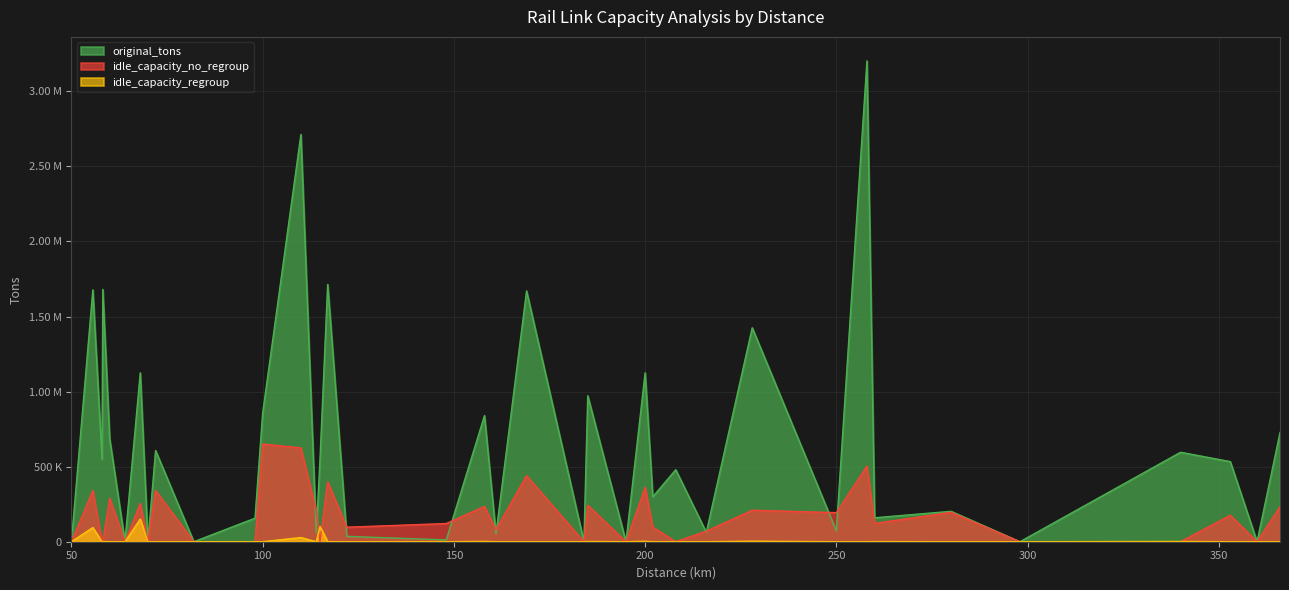

Reading left to right, transcribe all the data shown in this chart.

original_tons: 50=0.0	55.6=1677600.0	58=547800.0	58.2=1680327.3	60=685300.0	64=0.0	68=1125000.0	70=0.0	72=607500.0	82=0.0	98=156681.8	100=855800.0	110=2712600.0	114=57000.0	115=550800.0	117=1713600.0	122=36000.0	148=11750.0	158=840000.0	161=52000.0	169=1670400.0	184=0.0	185=972000.0	195=0.0	200=1125000.0	202=299200.0	208=479502.5	216=62500.0	228=1425000.0	250=72000.0	258=3202200.0	260=159500.0	280=202500.0	298=0.0	340=595849.2	353=533500.0	360=0.0	366=727500.0
idle_capacity_no_regroup: 50=0.0	55.6=341086.9	58=1224.0	58.2=0.0	60=290175.2	64=0.0	68=255019.1	70=0.0	72=341162.4	82=0.0	98=0.0	100=650824.0	110=625147.6	114=208574.4	115=2074.5	117=398858.1	122=96787.2	148=121037.2	158=235575.8	161=80787.2	169=440150.4	184=0.0	185=243321.9	195=0.0	200=361996.5	202=97884.8	208=0.0	216=70287.2	228=209695.1	250=193574.4	258=504350.4	260=121831.5	280=195861.6	298=0.0	340=0.0	353=176400.8	360=0.0	366=233930.4
idle_capacity_regroup: 50=0.0	55.6=94417.1	58=0.0	58.2=1218.3	60=0.0	64=0.0	68=150864.1	70=0.0	72=0.0	82=0.0	98=364.6	100=0.0	110=27897.2	114=0.0	115=100847.1	117=645.9	122=0.0	148=0.0	158=2043.4	161=0.0	169=0.0	184=0.0	185=1468.5	195=0.0	200=3029.1	202=0.0	208=574.3	216=0.0	228=3439.3	250=0.0	258=0.0	260=841.3	280=0.0	298=0.0	340=1693.2	353=0.0	360=0.0	366=0.0